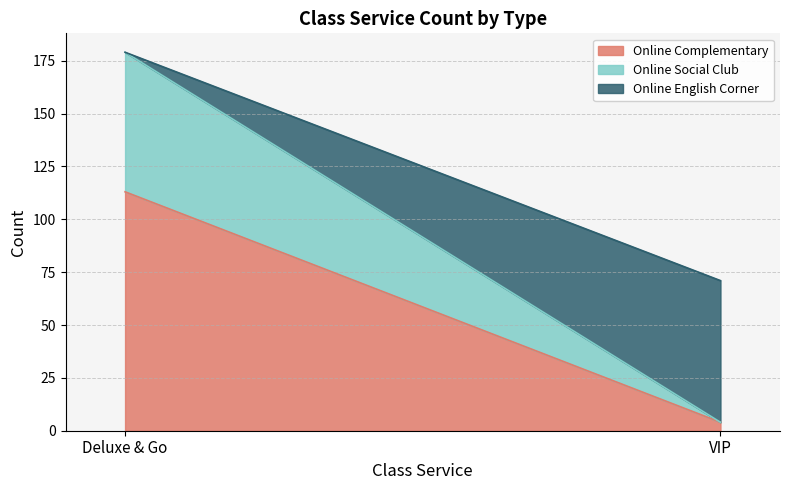

Which series has the largest total across all categories?

Online Complementary